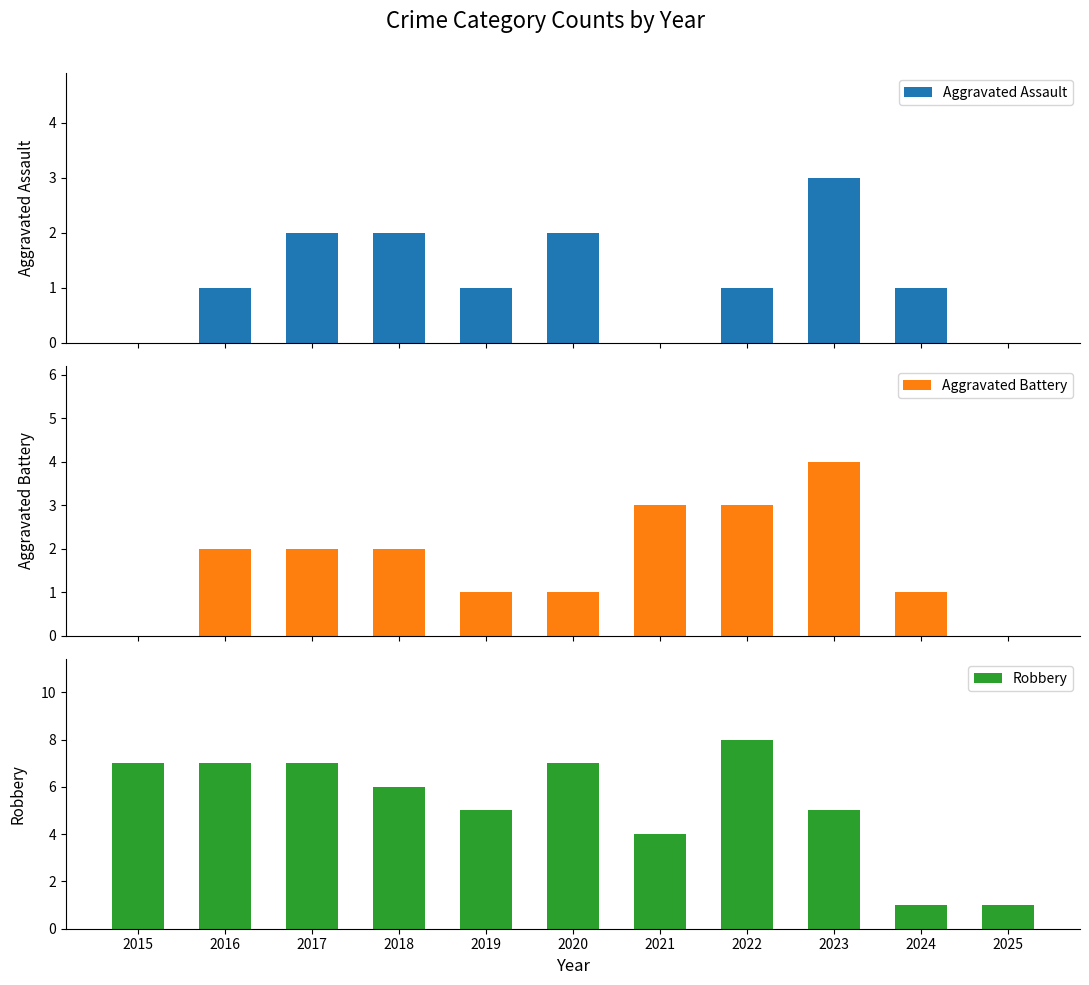

How many data points in Aggravated Battery are above 2?

3